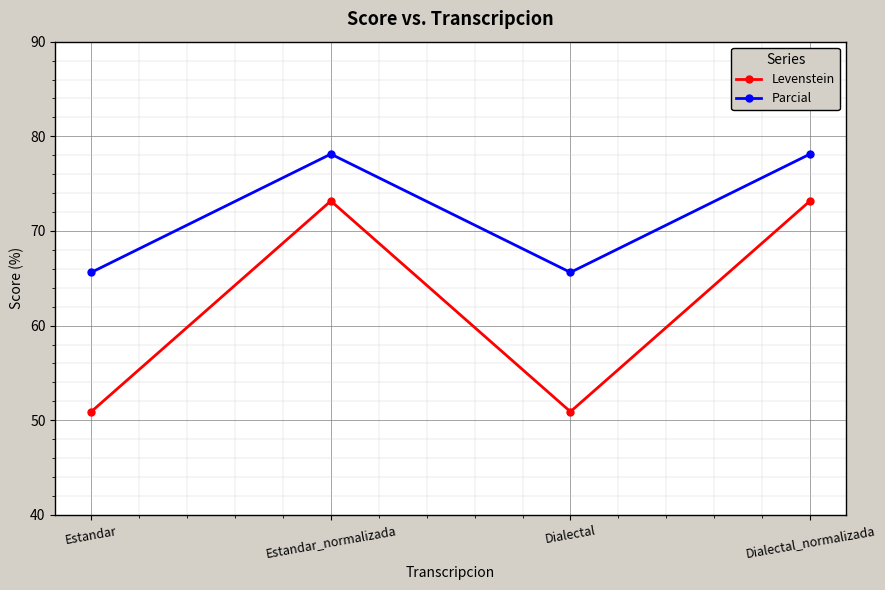

What is the average value of the Parcial series?

71.9